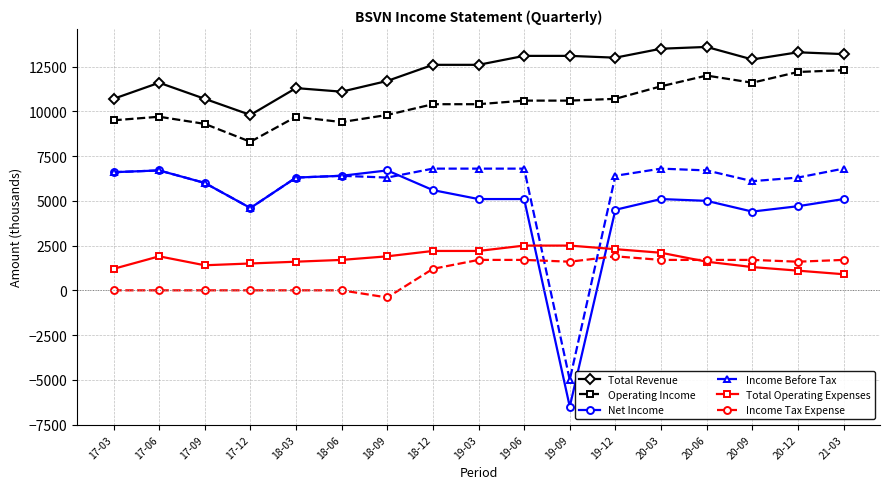

Reading right to left, extract all data points from this chart.

Total Revenue: 13200	13300	12900	13600	13500	13000	13100	13100	12600	12600	11700	11100	11300	9800	10700	11600	10700
Operating Income: 12300	12200	11600	12000	11400	10700	10600	10600	10400	10400	9800	9400	9700	8300	9300	9700	9500
Net Income: 5100	4700	4400	5000	5100	4500	-6500	5100	5100	5600	6700	6400	6300	4600	6000	6700	6600
Income Before Tax: 6800	6300	6100	6700	6800	6400	-5000	6800	6800	6800	6300	6400	6300	4600	6000	6700	6600
Total Operating Expenses: 900	1100	1300	1600	2100	2300	2500	2500	2200	2200	1900	1700	1600	1500	1400	1900	1200
Income Tax Expense: 1700	1600	1700	1700	1700	1900	1600	1700	1700	1200	-400	0	0	0	0	0	0